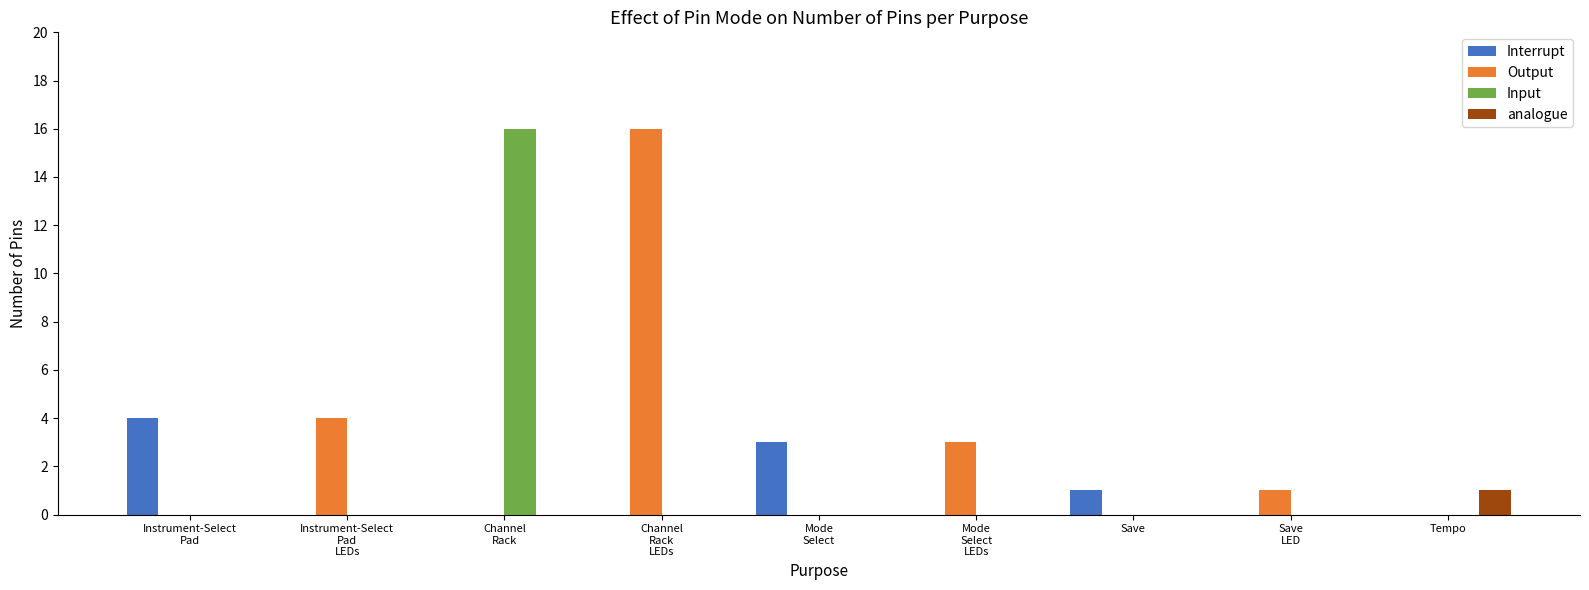

Which series has the largest total across all categories?

Output